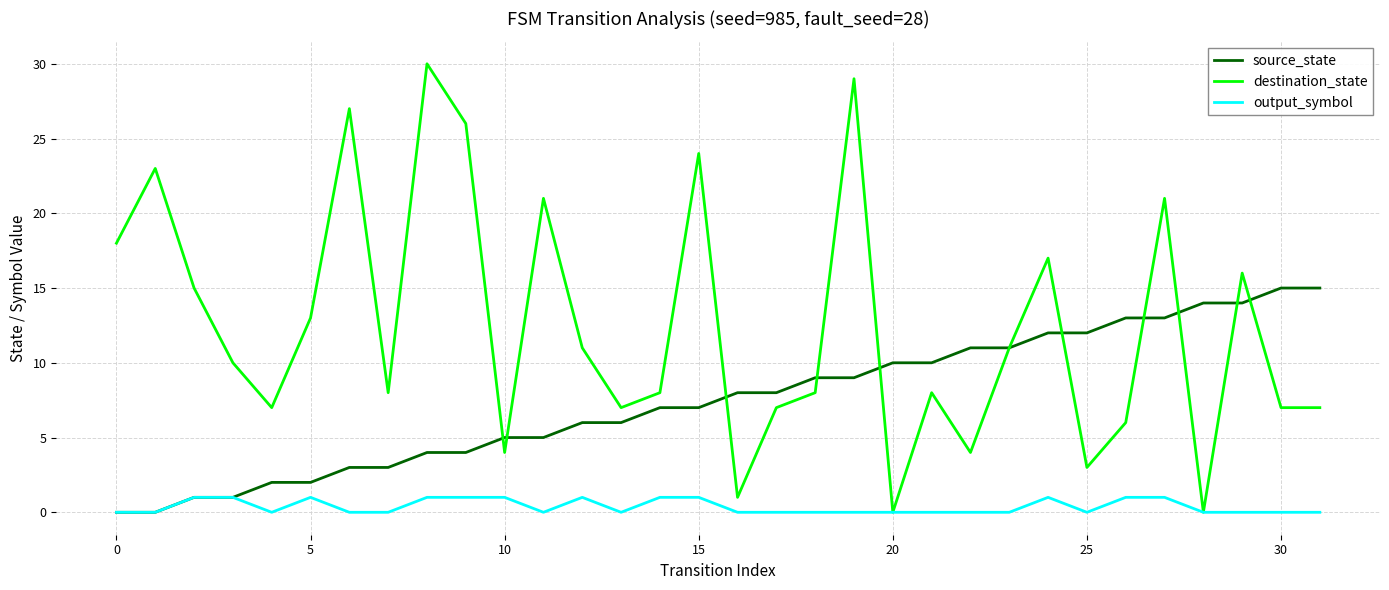

Which series has the largest total across all categories?

destination_state